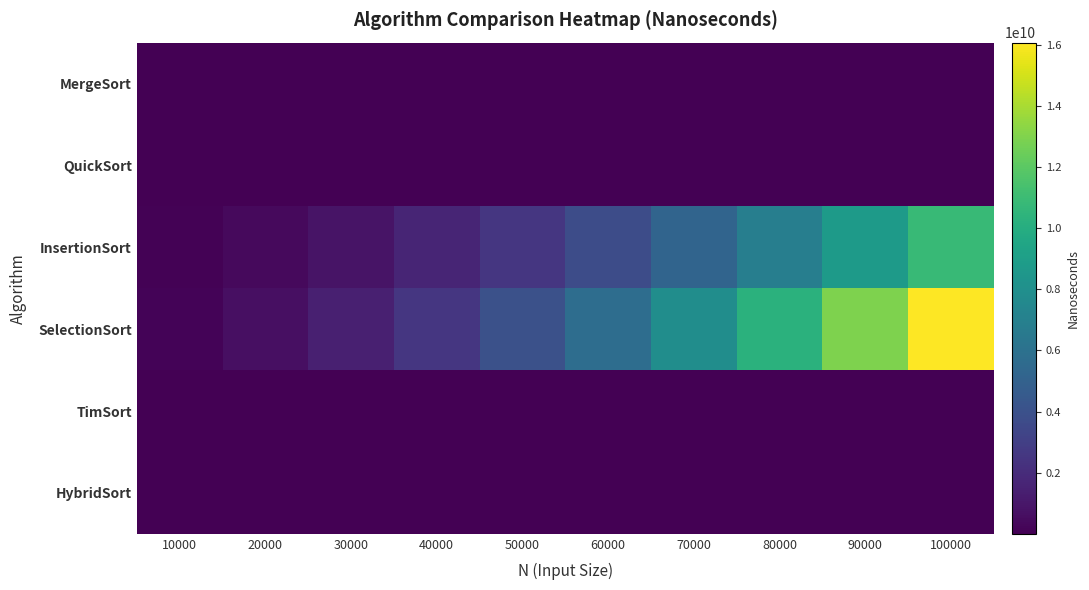

At how many categories does at least one series exceed 1793458559?

7